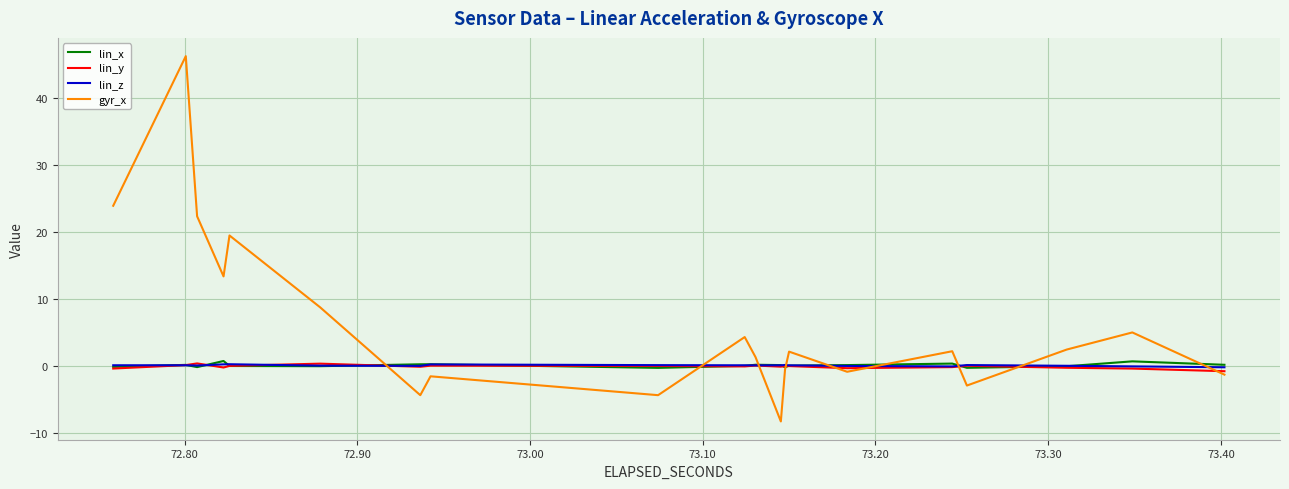

Is this an area chart (filled region under the line)?

No